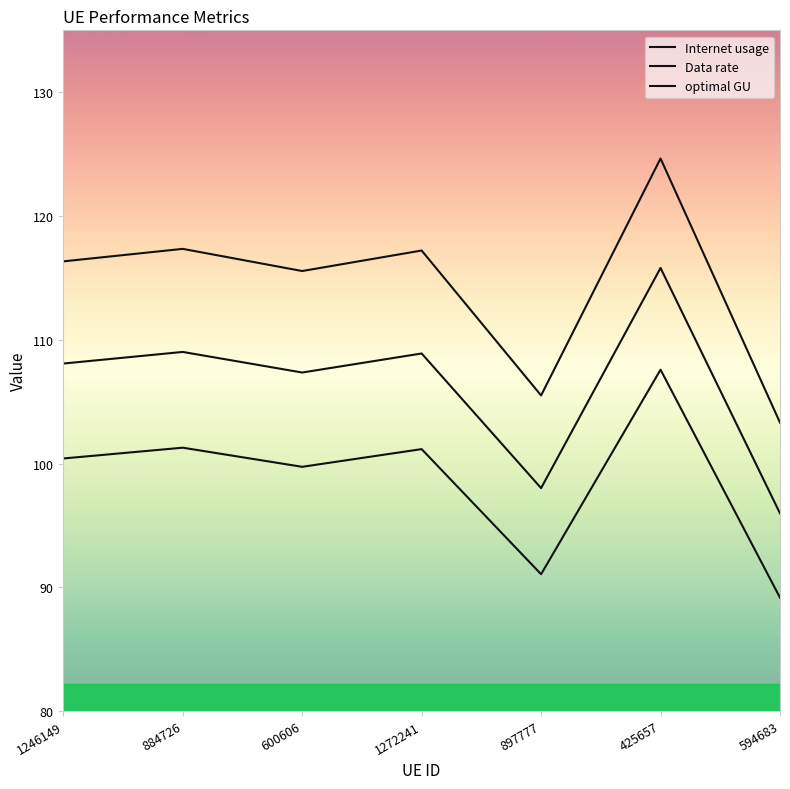

Reading left to right, transcribe all the data shown in this chart.

Internet usage: 1246149=116.3	884726=117.3	600606=115.6	1272241=117.2	897777=105.5	425657=124.6	594683=103.3
Data rate: 1246149=100.4	884726=101.3	600606=99.7	1272241=101.2	897777=91.1	425657=107.6	594683=89.2
optimal GU: 1246149=108.1	884726=109.0	600606=107.4	1272241=108.9	897777=98.0	425657=115.8	594683=96.0